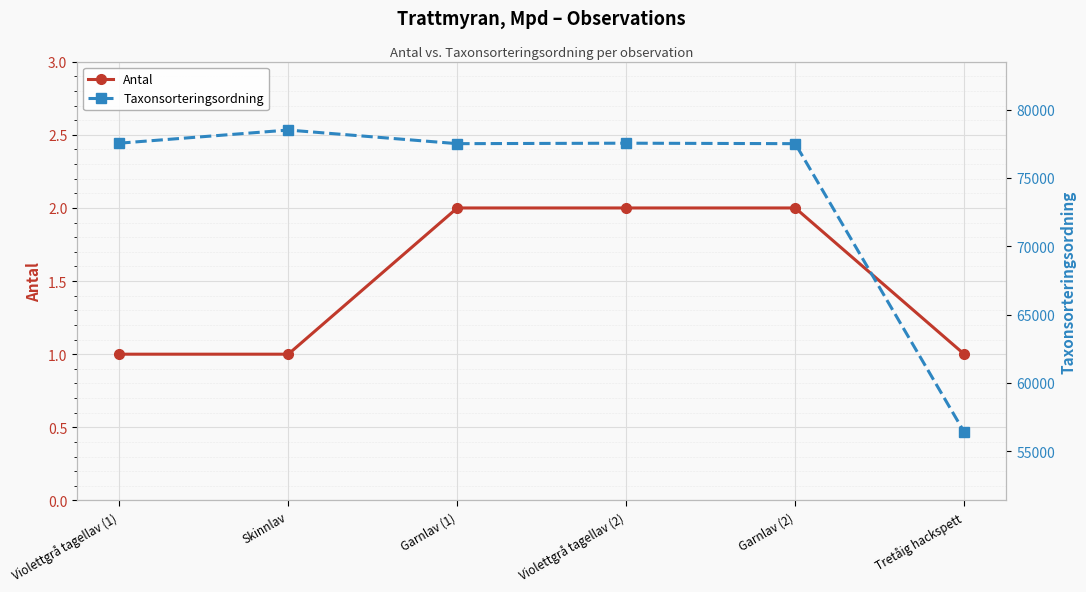

What is the highest value of the Taxonsorteringsordning series?

78503